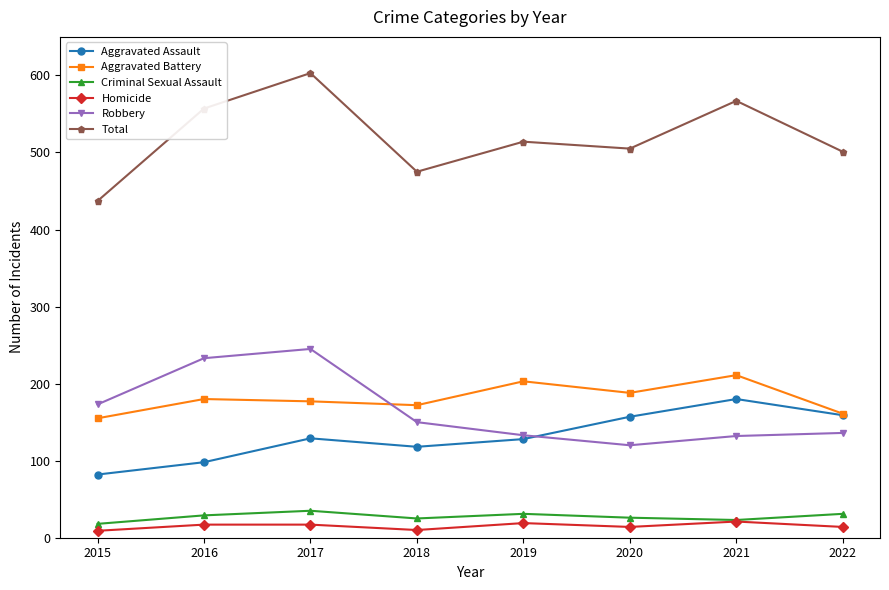

Does the chart display data point markers on the line(s)?

Yes